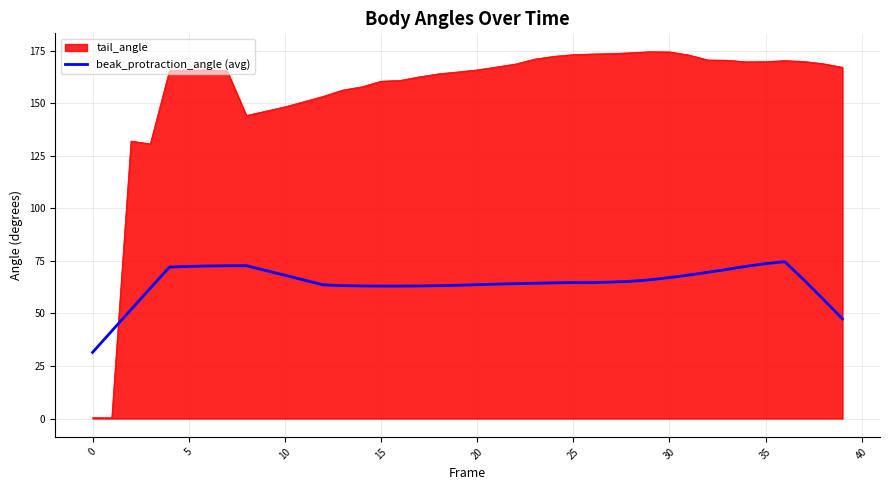

List the series in order of their overall mean, lowest first.

beak_protraction_angle (avg), tail_angle